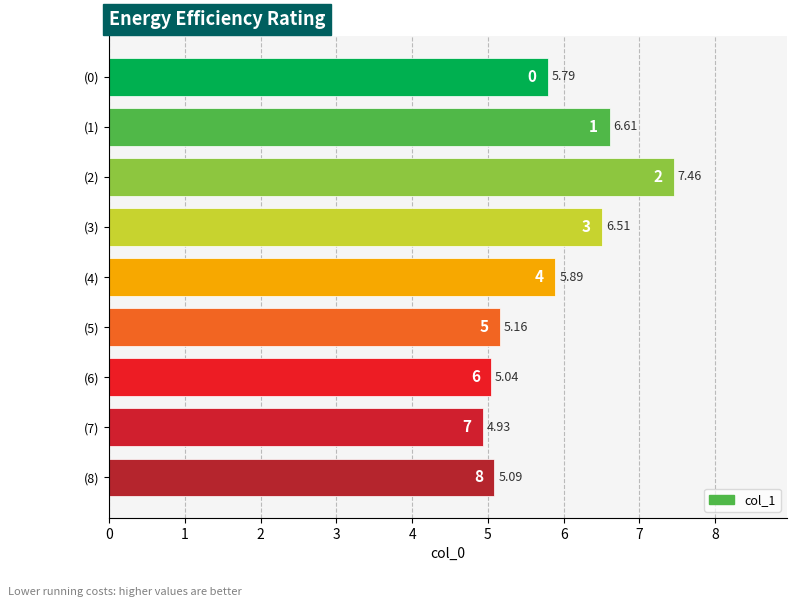

Approximately how many times larger is the value at 6 compared to 3?

0.8